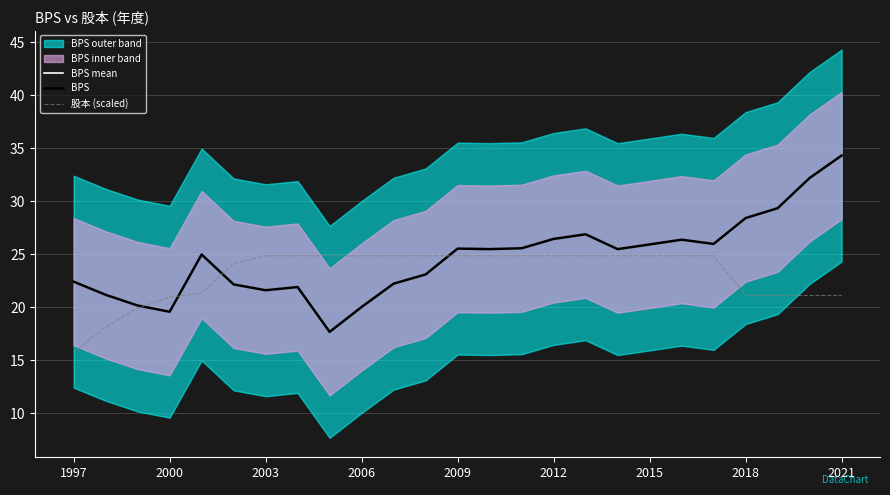

Is this an area chart (filled region under the line)?

No